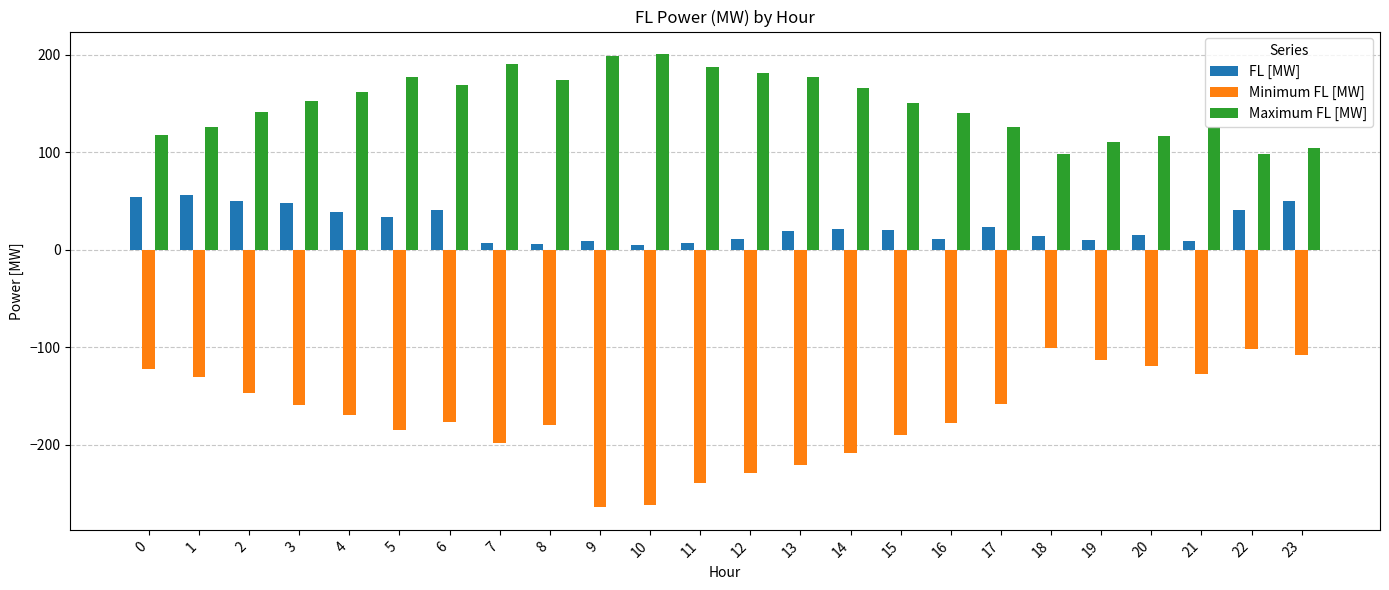

At 1, list the series in order from smallest to largest.

Minimum FL [MW], FL [MW], Maximum FL [MW]